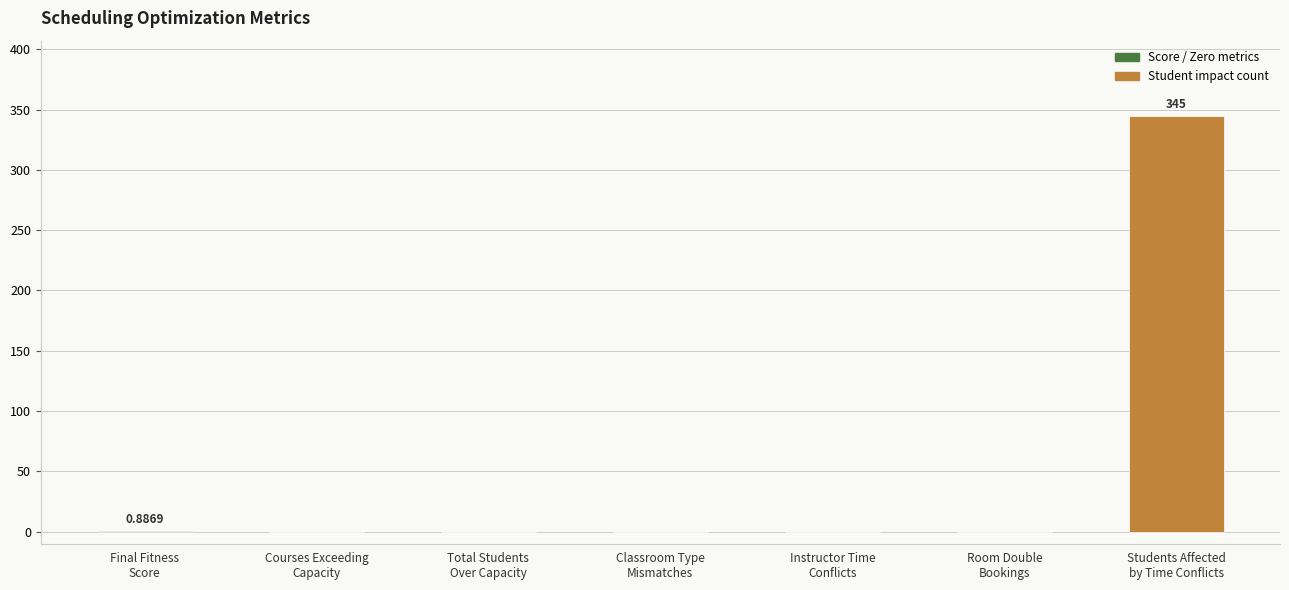

The chart shows a value of 551.2 at Students Affected
by Time Conflicts. True or false?

False